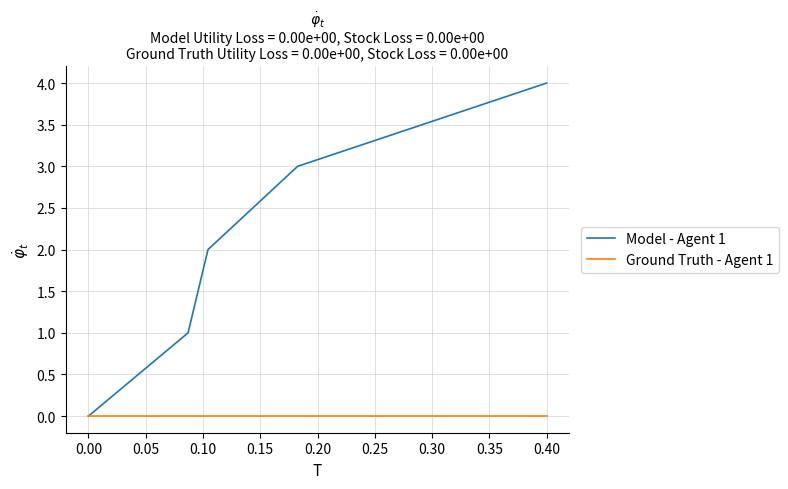

Which series has the largest total across all categories?

Model - Agent 1